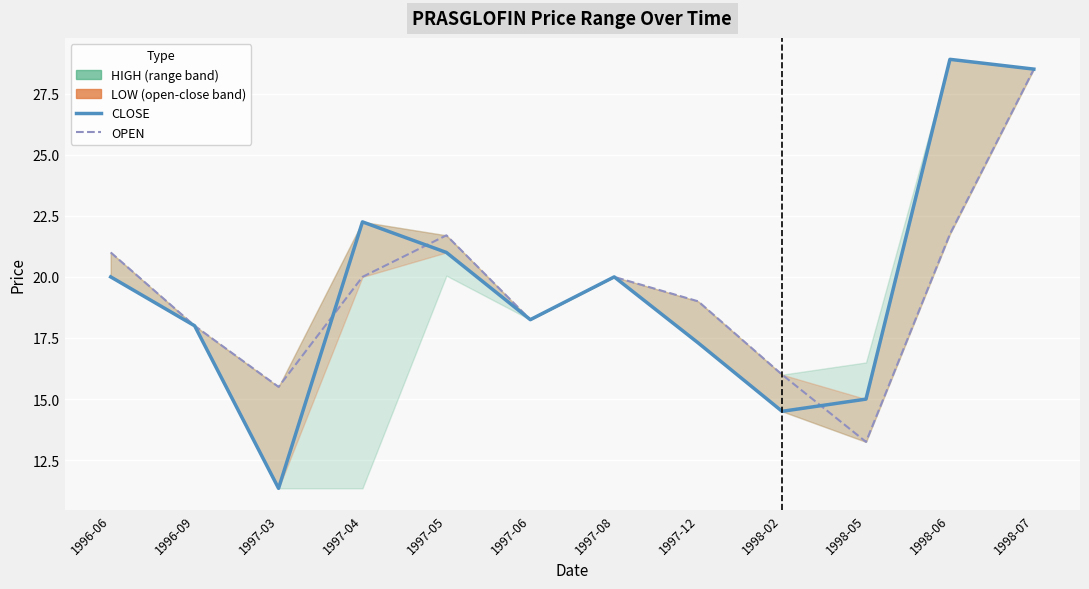

What is the value of the CLOSE point at the 6th from the left?

18.2